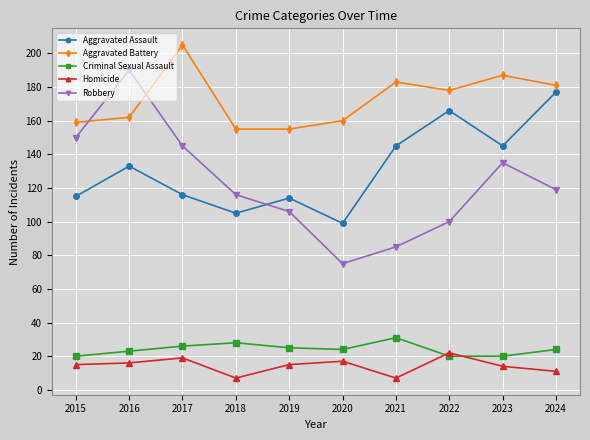

What is the minimum value for Criminal Sexual Assault?

20